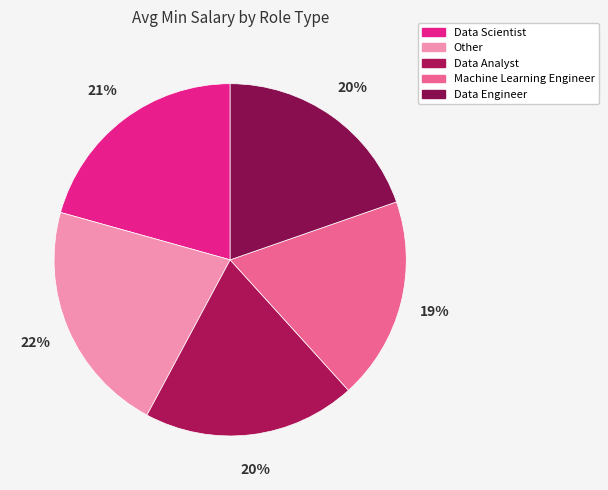

How many segments does this pie chart have?

5